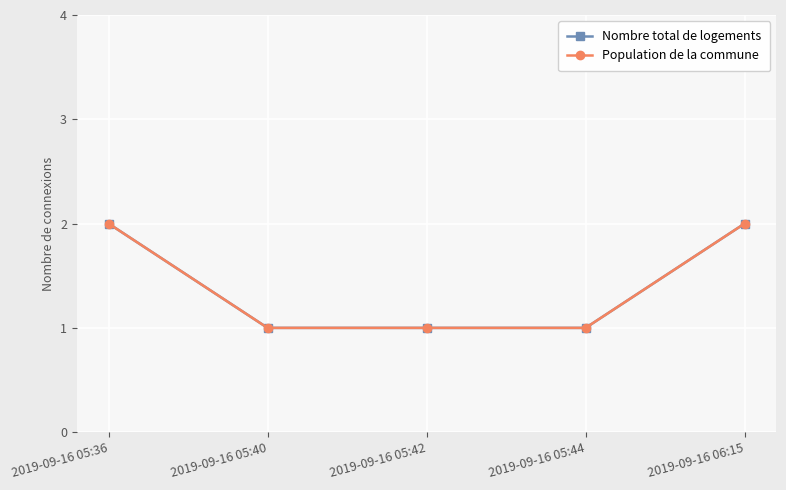

What is the average value of the Population de la commune series?

1